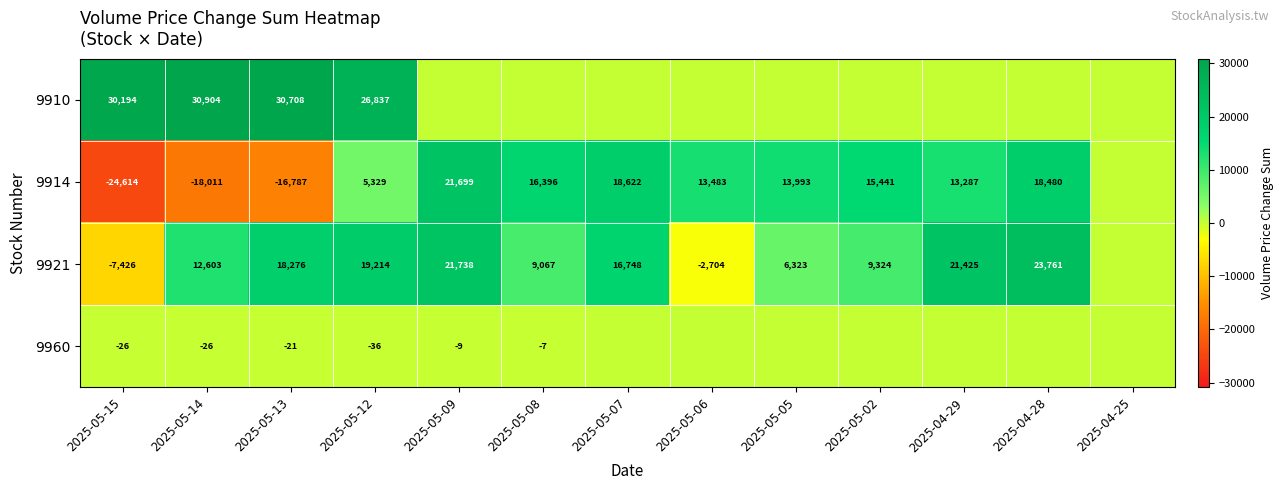

What is the total value across all series at 2025-05-15?

-1872